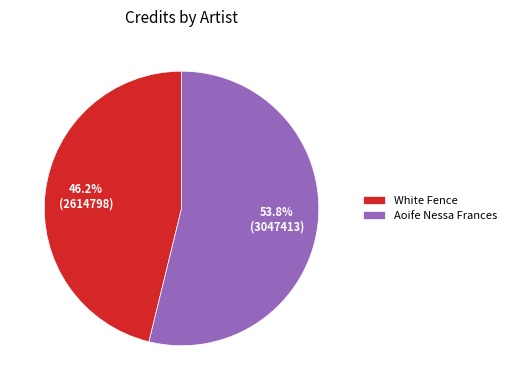

Is there a majority slice in this chart?

Yes